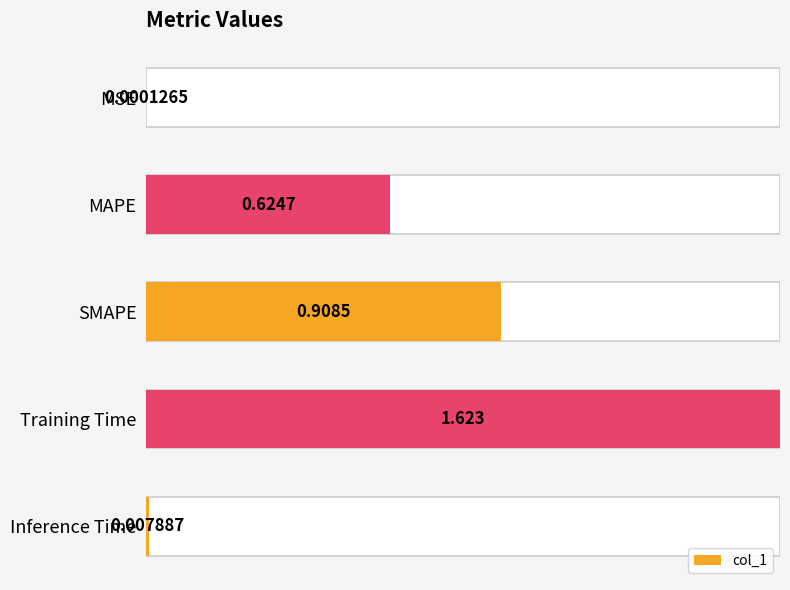

The value at MSE is 0.0. True or false?

False